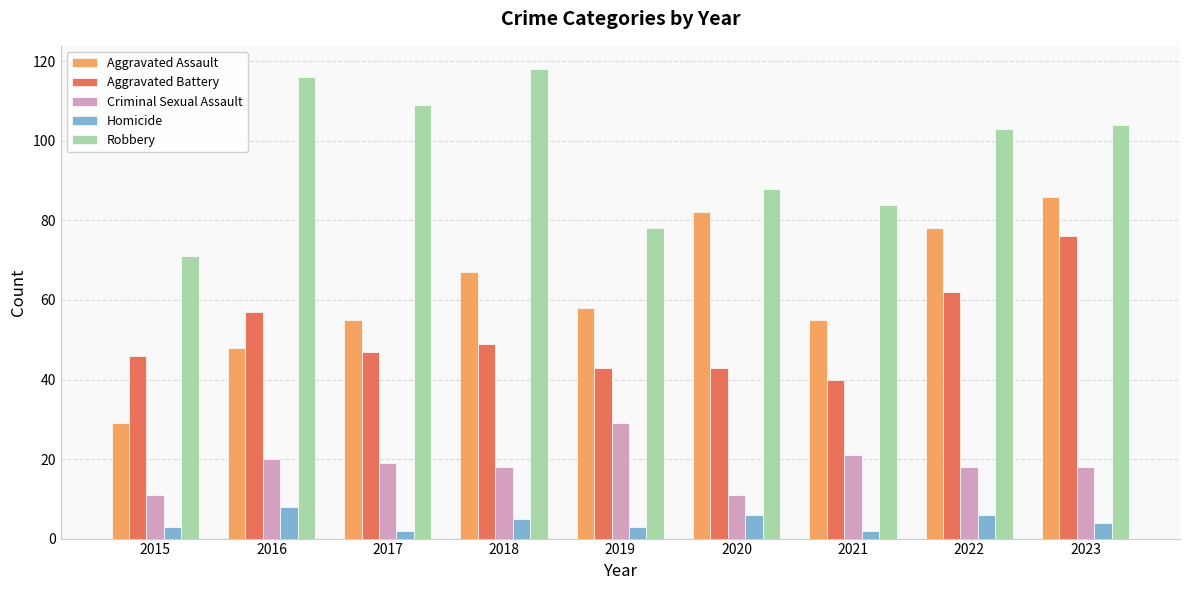

Reading left to right, what are all the values shown in this chart?

Aggravated Assault: 2015=29	2016=48	2017=55	2018=67	2019=58	2020=82	2021=55	2022=78	2023=86
Aggravated Battery: 2015=46	2016=57	2017=47	2018=49	2019=43	2020=43	2021=40	2022=62	2023=76
Criminal Sexual Assault: 2015=11	2016=20	2017=19	2018=18	2019=29	2020=11	2021=21	2022=18	2023=18
Homicide: 2015=3	2016=8	2017=2	2018=5	2019=3	2020=6	2021=2	2022=6	2023=4
Robbery: 2015=71	2016=116	2017=109	2018=118	2019=78	2020=88	2021=84	2022=103	2023=104